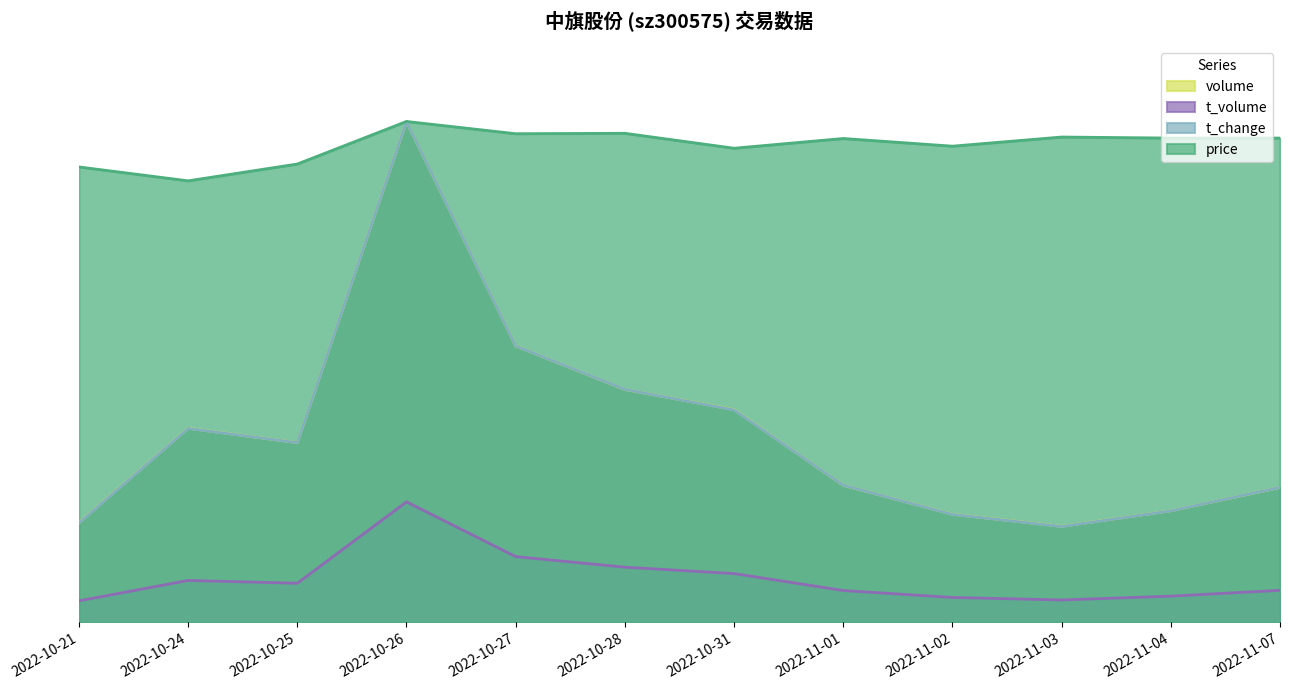

How many interior local peaks does the t_volume series have?

2